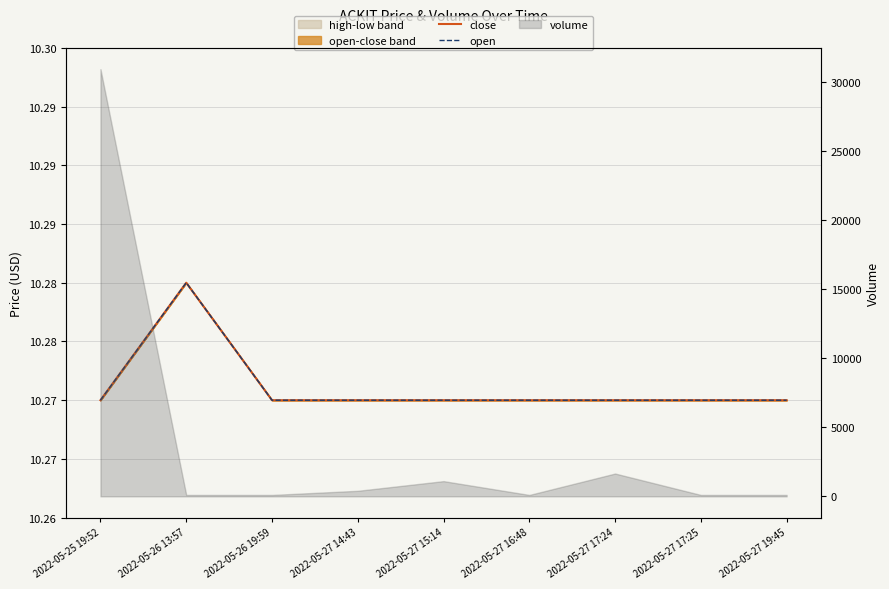

How many interior local peaks does the close series have?

1